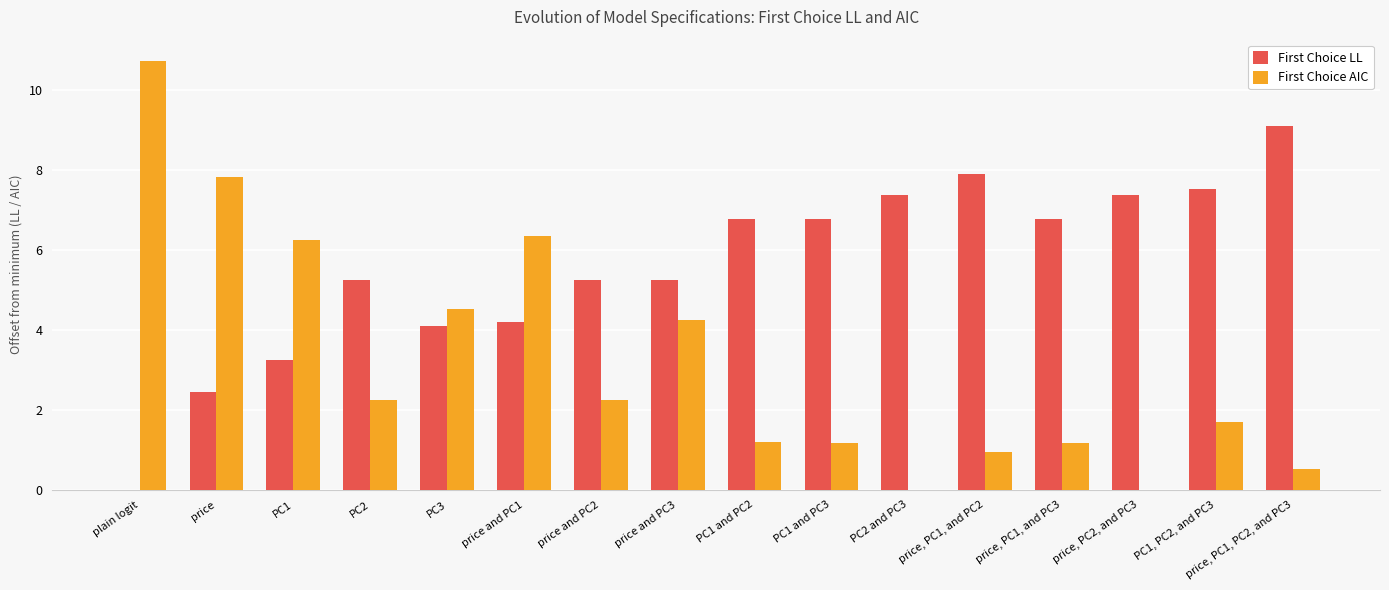

Count the number of data series in this chart.

2